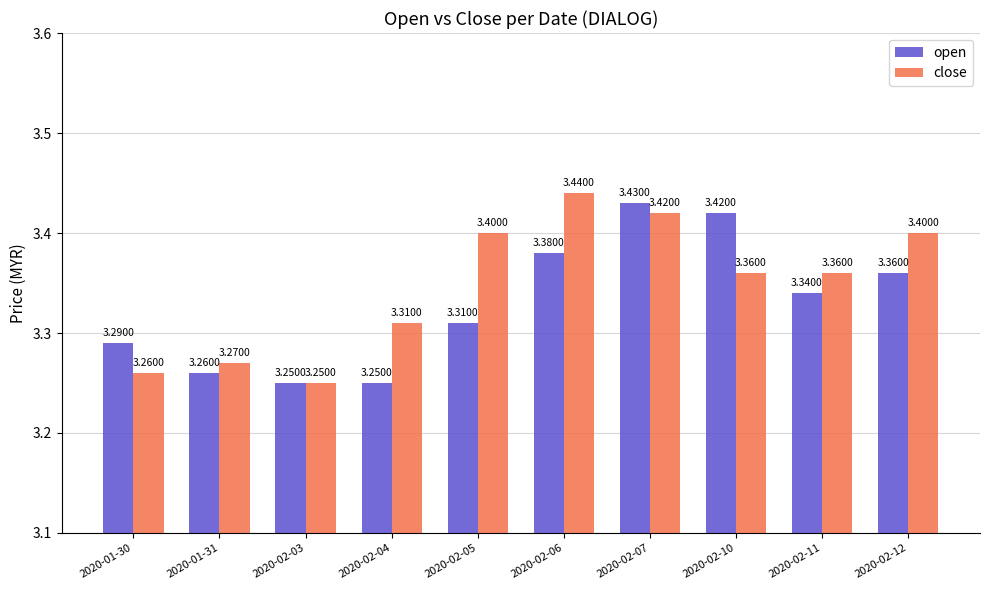

At 2020-02-04, list the series in order from largest to smallest.

close, open